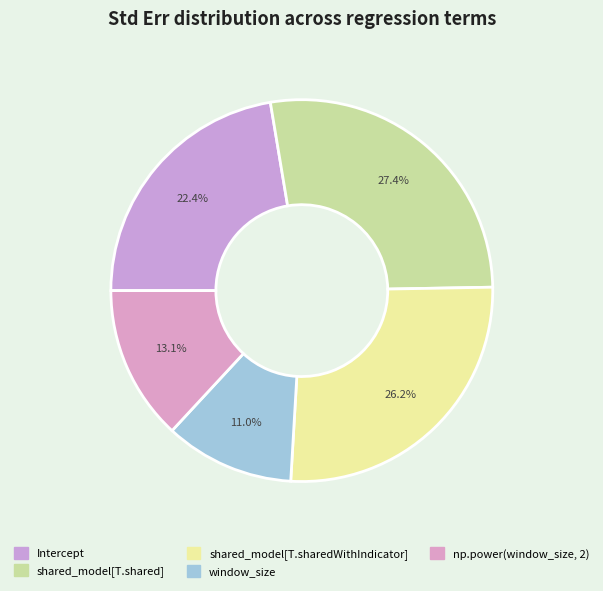

Is it true that np.power(window_size, 2) is 26% of the pie?

False